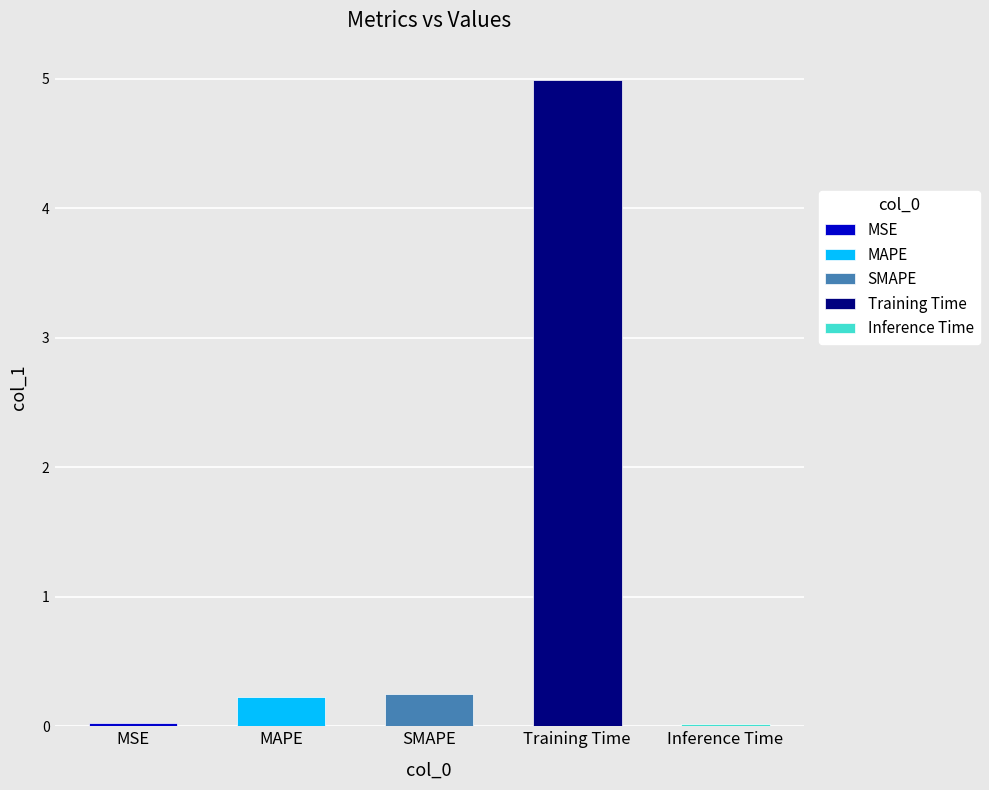

Count the number of categories in the chart.

5